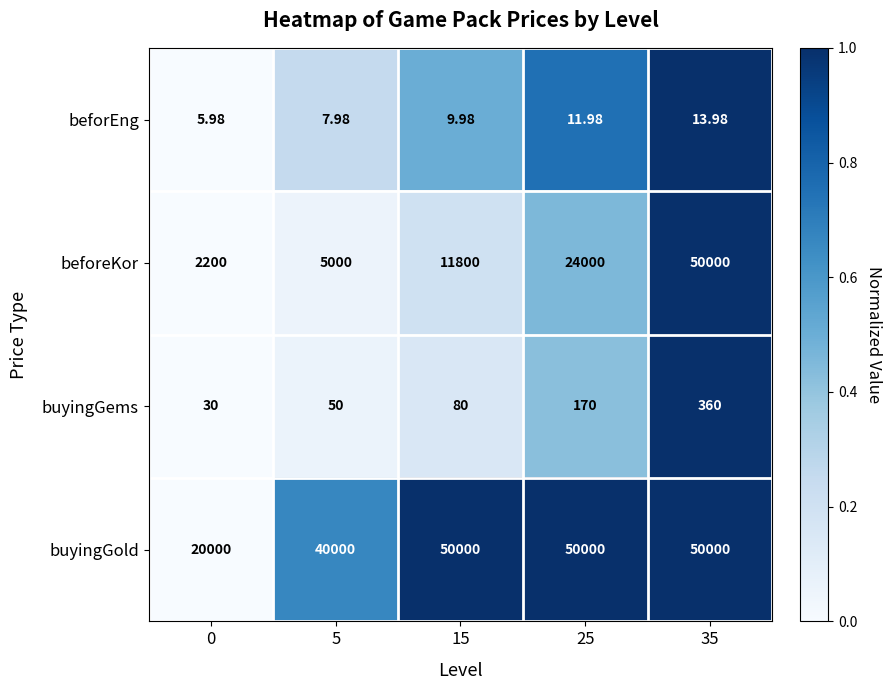

At 25, list the series in order from smallest to largest.

beforEng, buyingGems, beforeKor, buyingGold